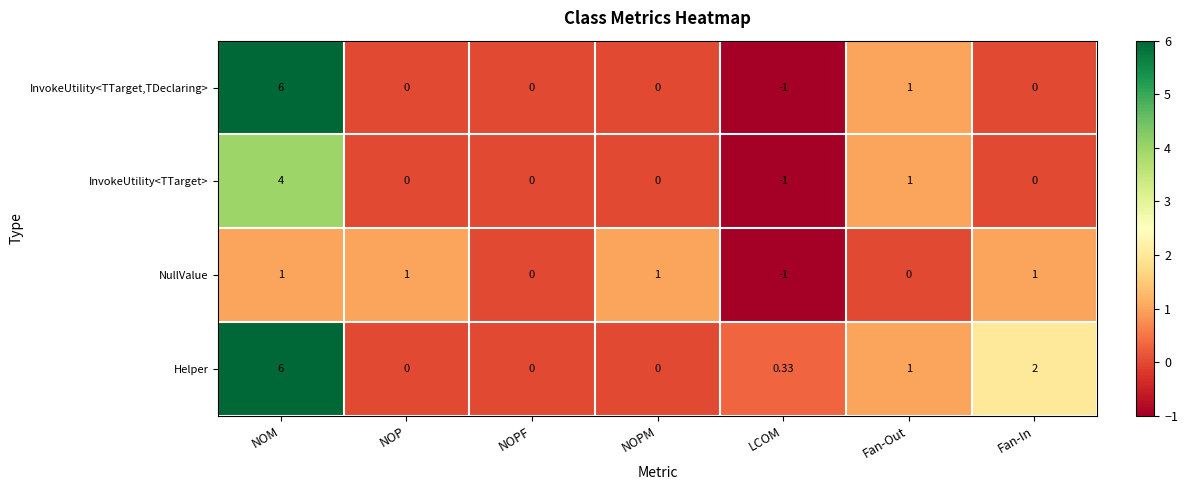

Which series has the largest range (max minus min)?

InvokeUtility<TTarget,TDeclaring>